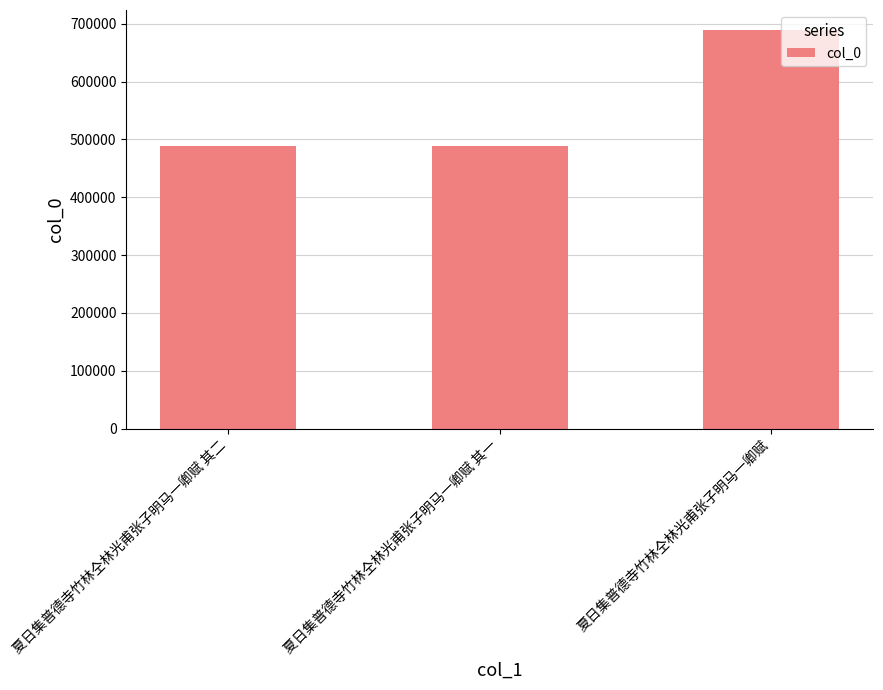

What is the difference between the maximum and minimum values?

201409